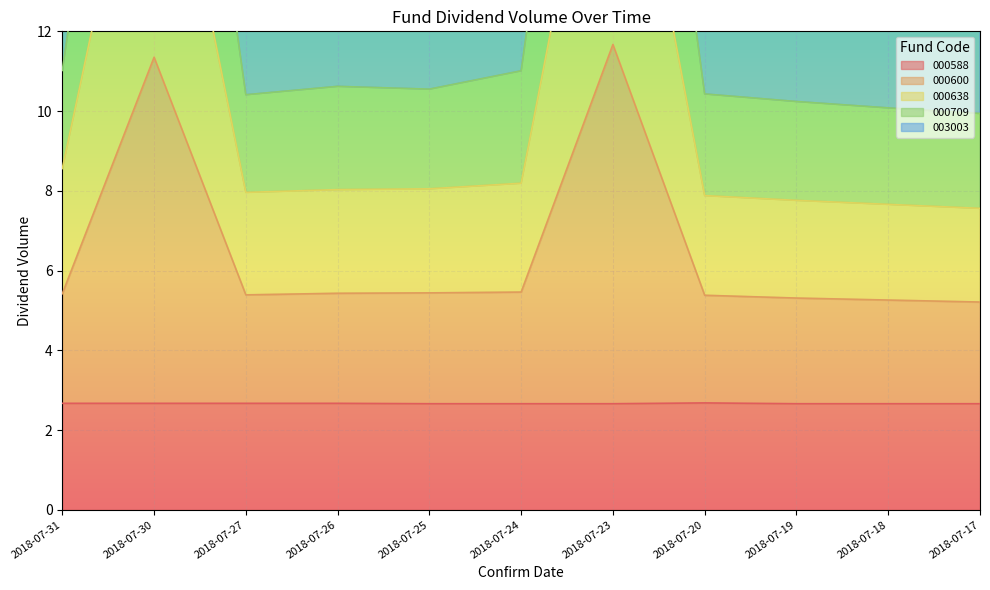

Is it true that 000588 equals 1.5 at 2018-07-26?

False